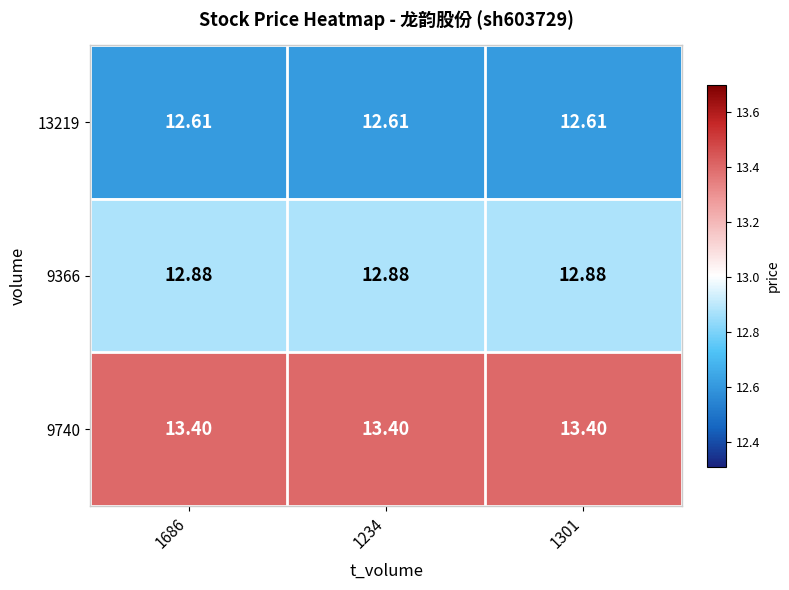

What is the maximum value shown in the chart?

13.4